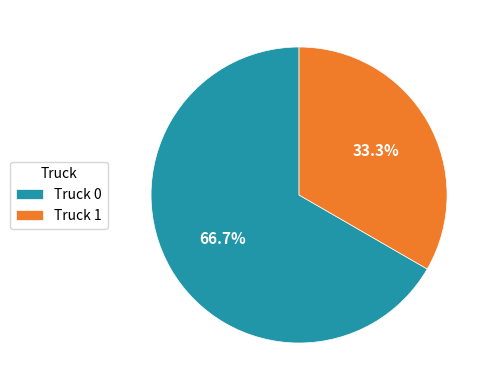

To the nearest percent, what is the difference between the Truck 0 and Truck 1 slice percentages?

33%